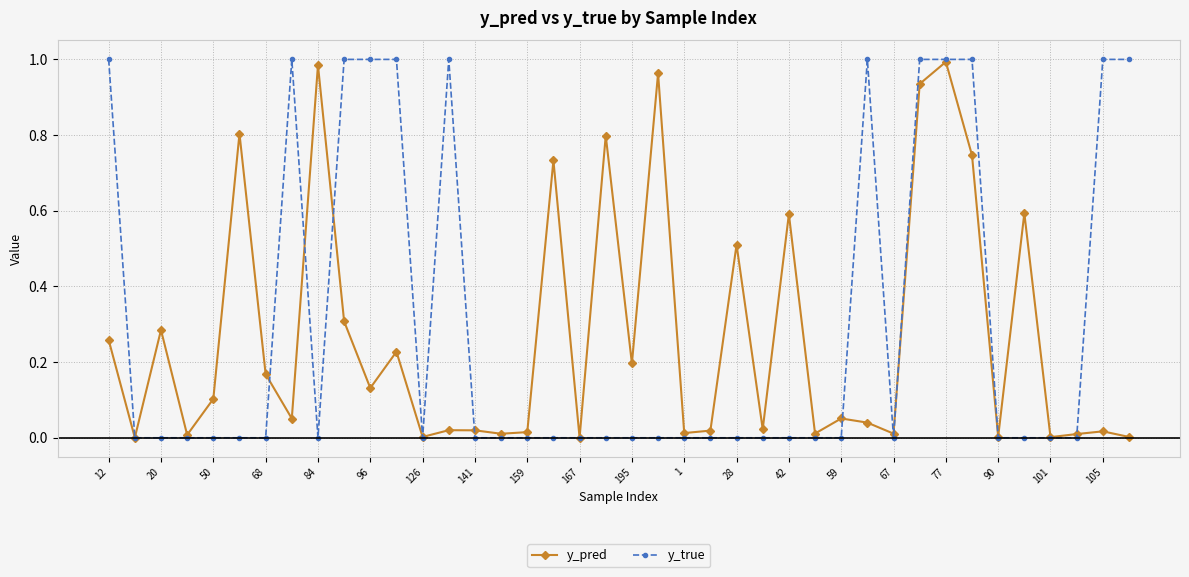

True or false: y_pred has more than 2 points higher than both neighbors.

True